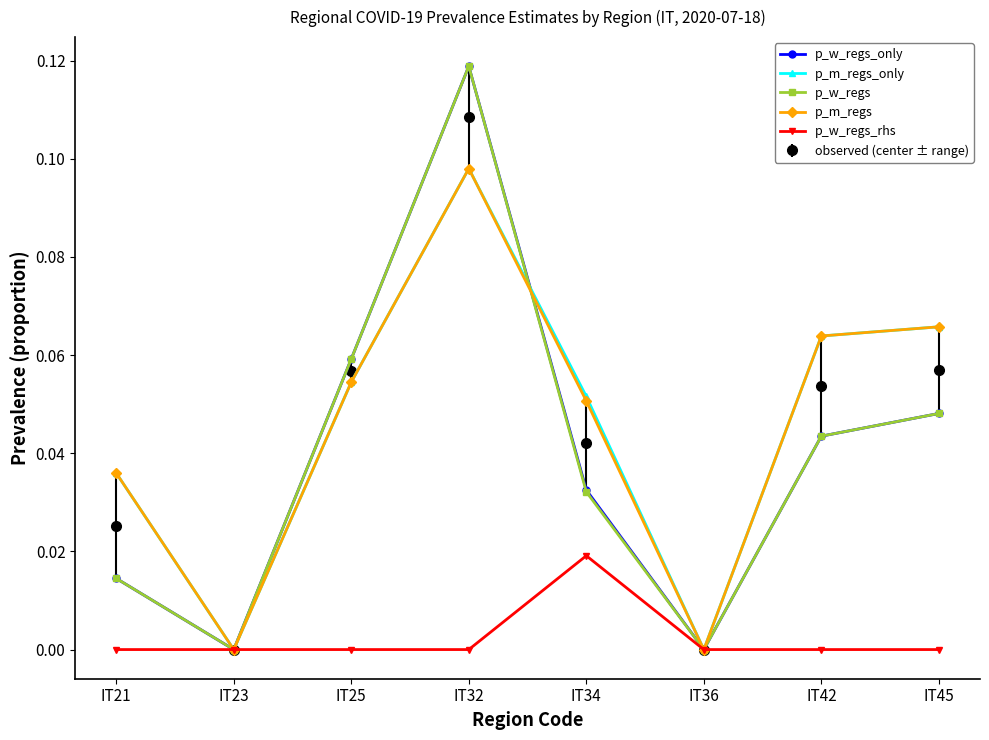

The value of observed (center ± range) at IT45 is 0.0. True or false?

False